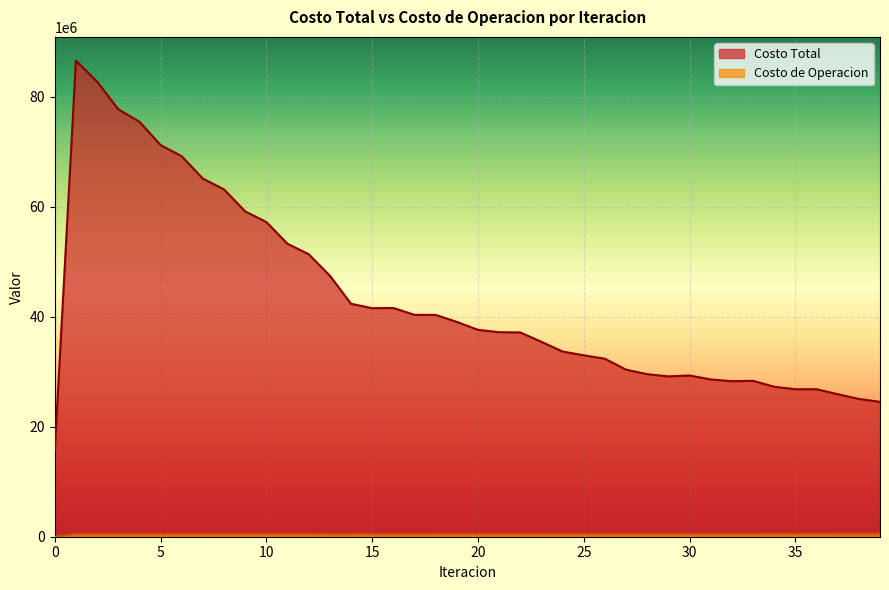

Is it true that Costo de Operacion equals 663689.6 at 15?

False